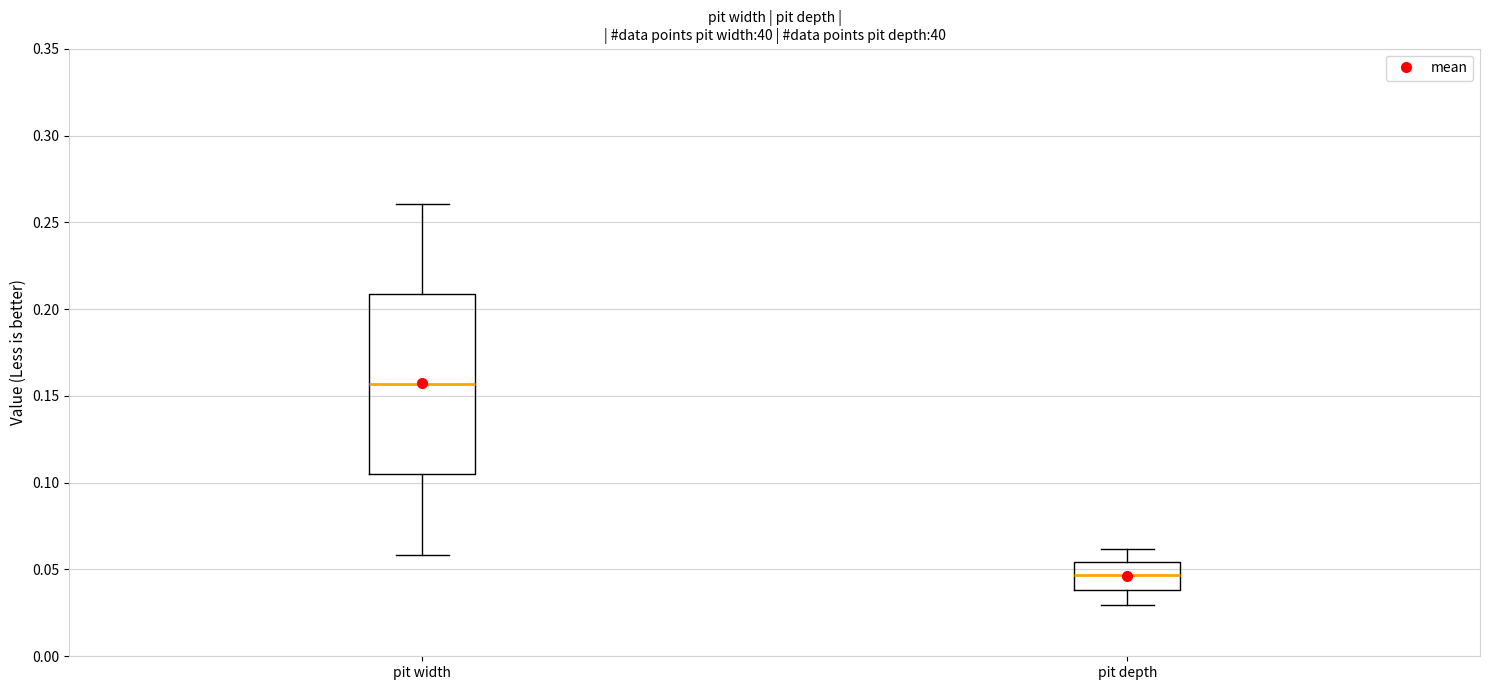

Which box is the tallest, from its lower edge to its upper edge?

pit width